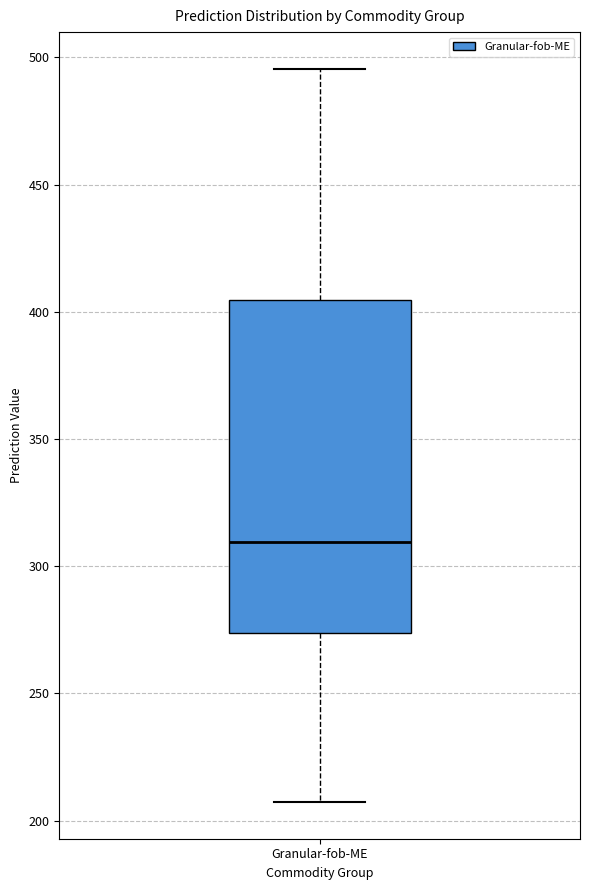

Read this box plot against the y-axis: the position of the median line, the range covered by the box, and the ends of both whiskers. The values are not printed on the chart, so give them approximately, as read against the axis.

median 310, box 275 to 405, whiskers 205 to 495